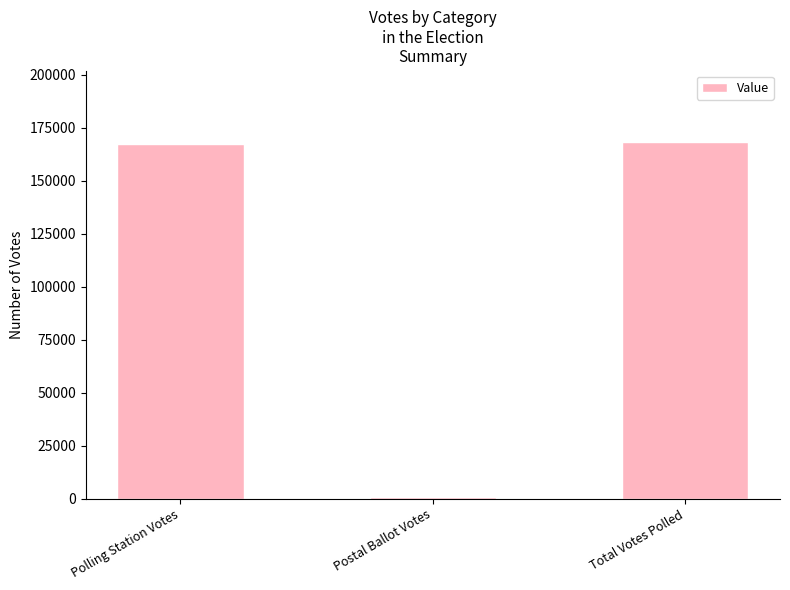

What is the difference between the maximum and second lowest values?

938